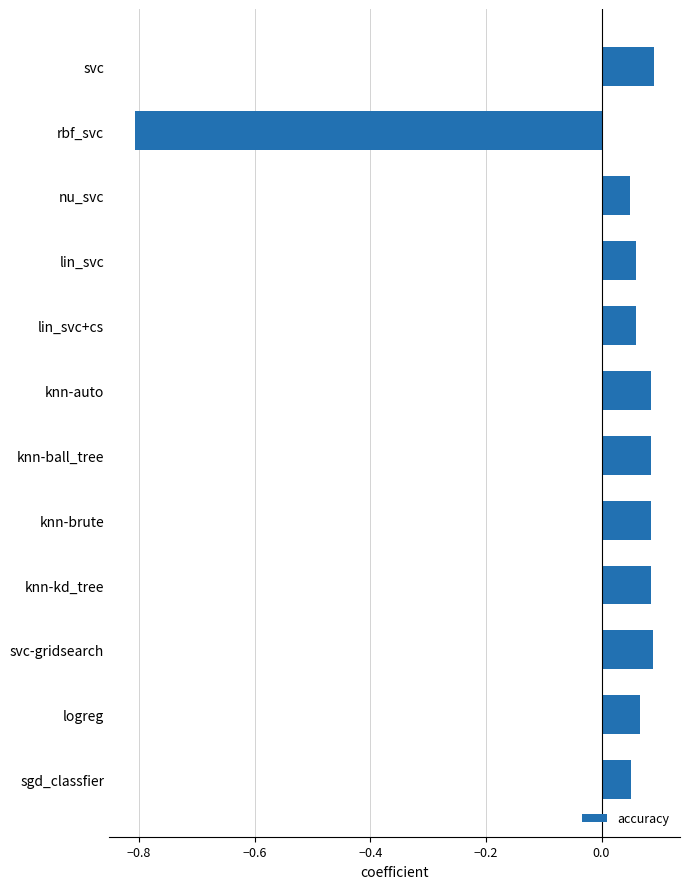

What is the label of the 9th bar from the bottom?

lin_svc